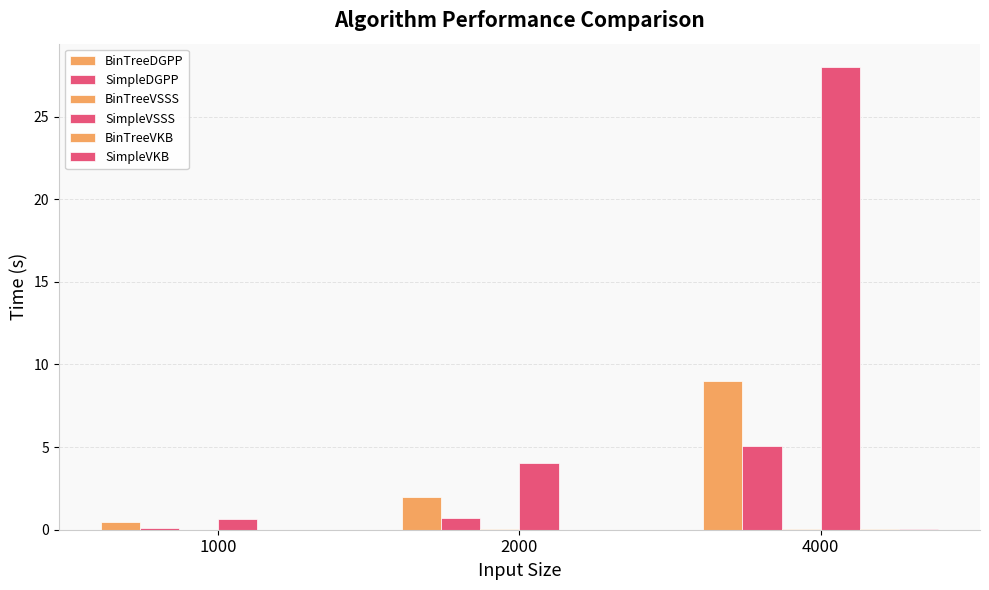

What is the value of the SimpleVSSS bar at the 1st from the left?

0.7